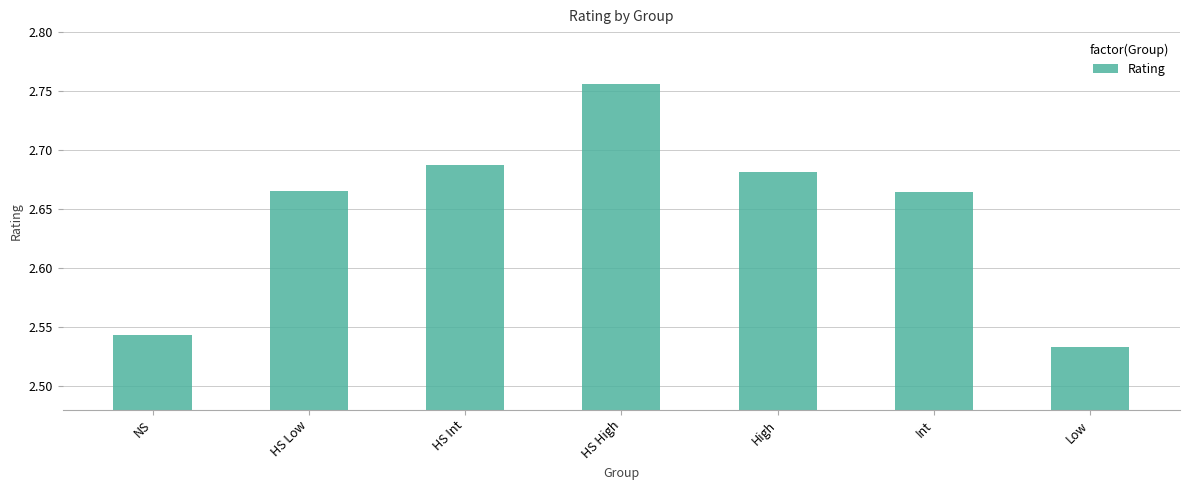

Is it true that the value at High is 1.5?

False